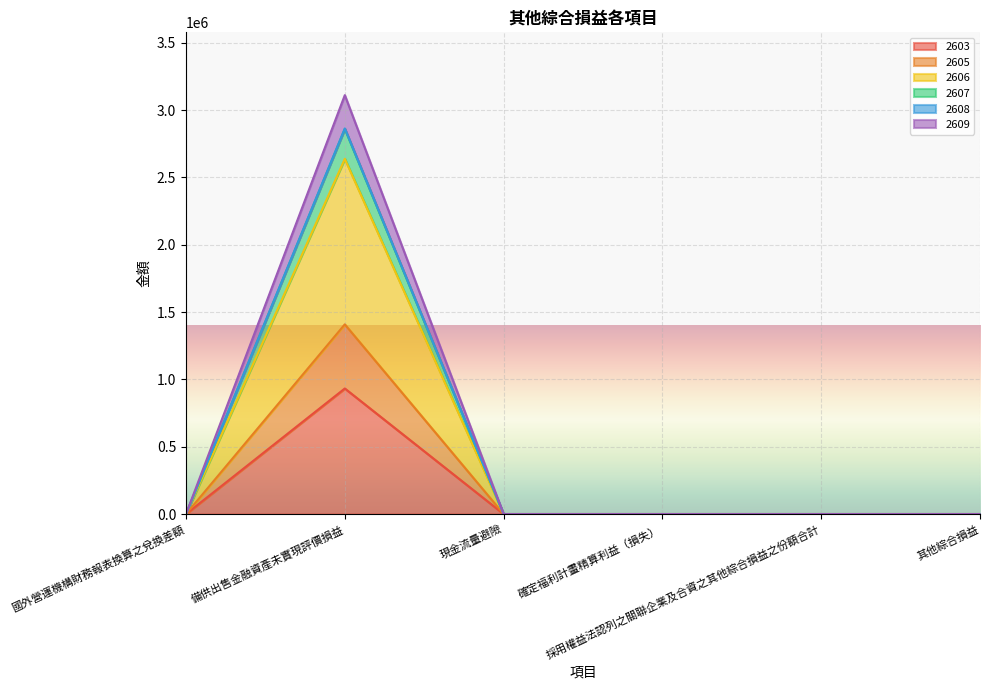

What position from the left is 其他綜合損益?

6